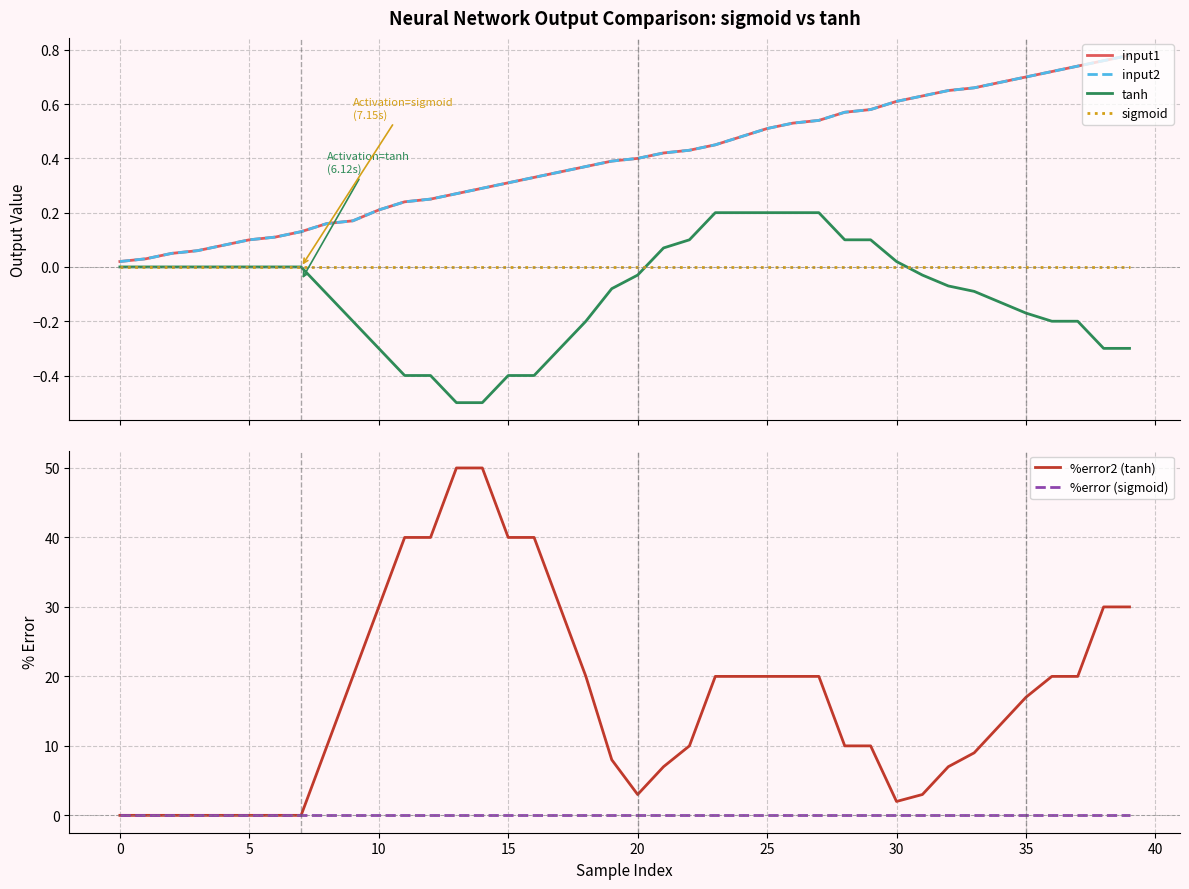

True or false: tanh and %error2 (tanh) intersect in this chart.

False